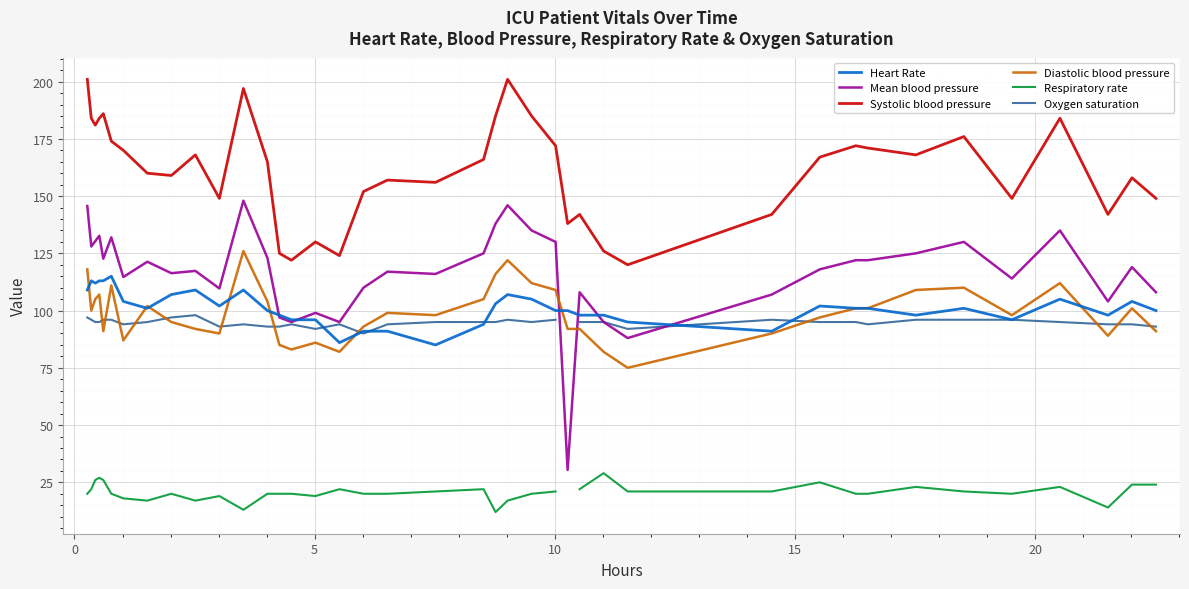

List the series in order of their peak value, lowest first.

Respiratory rate, Oxygen saturation, Heart Rate, Diastolic blood pressure, Mean blood pressure, Systolic blood pressure